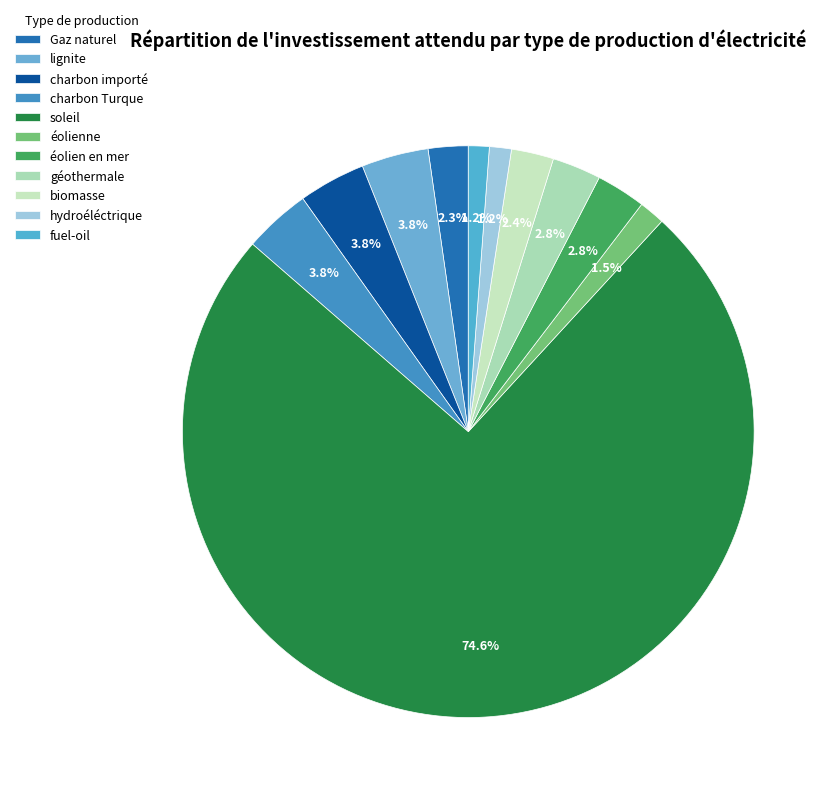

How many segments does this pie chart have?

11